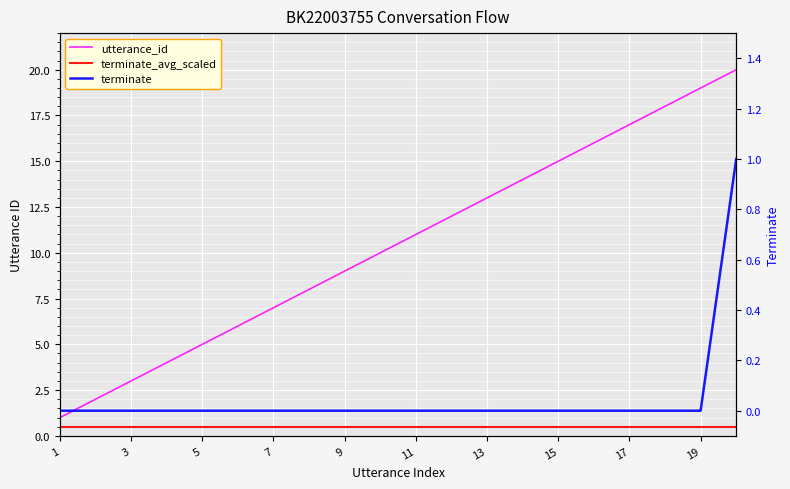

True or false: terminate_avg_scaled has a value of 0.1 at 15.

False